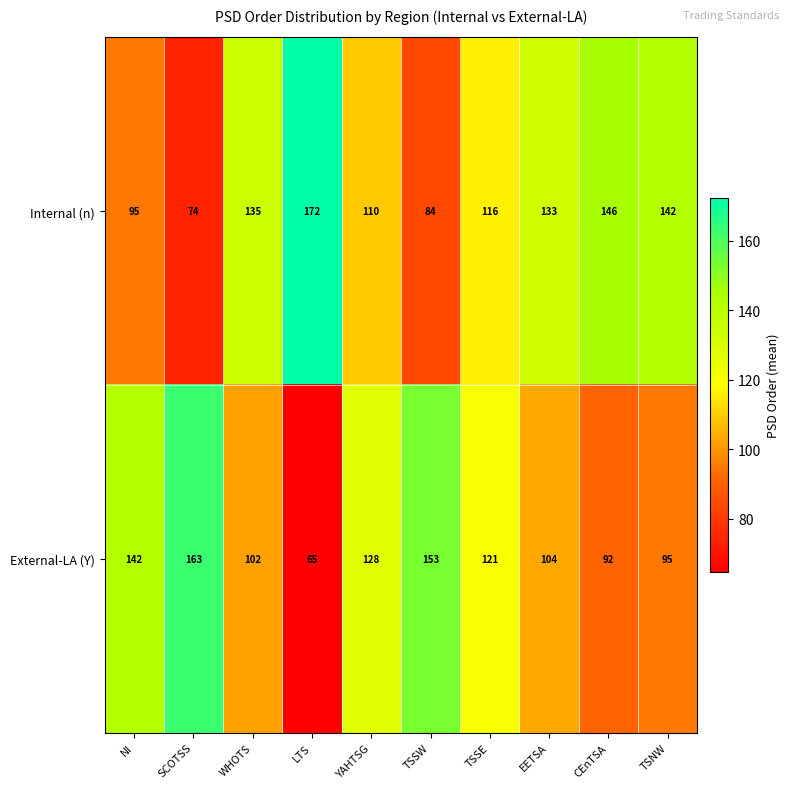

Rank the series by their maximum value, from highest to lowest.

Internal (n), External-LA (Y)